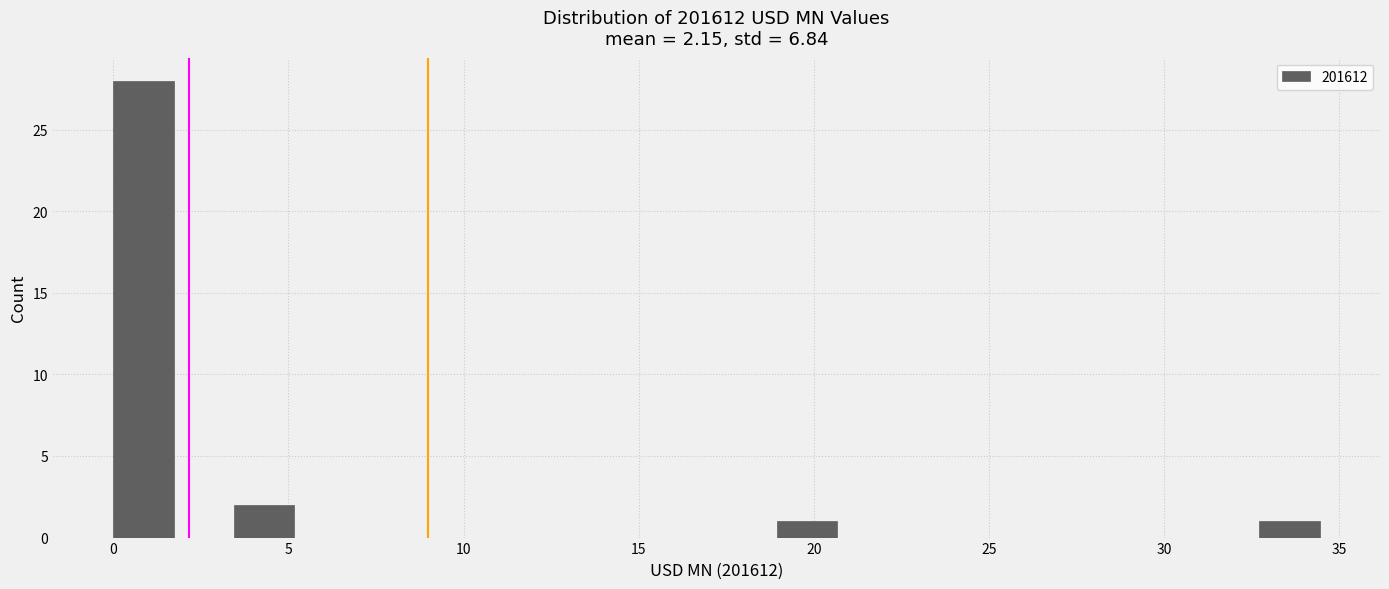

Around what value on the x-axis is the tallest bar? Give the approximate position of its centre, as read against the axis.

1.0